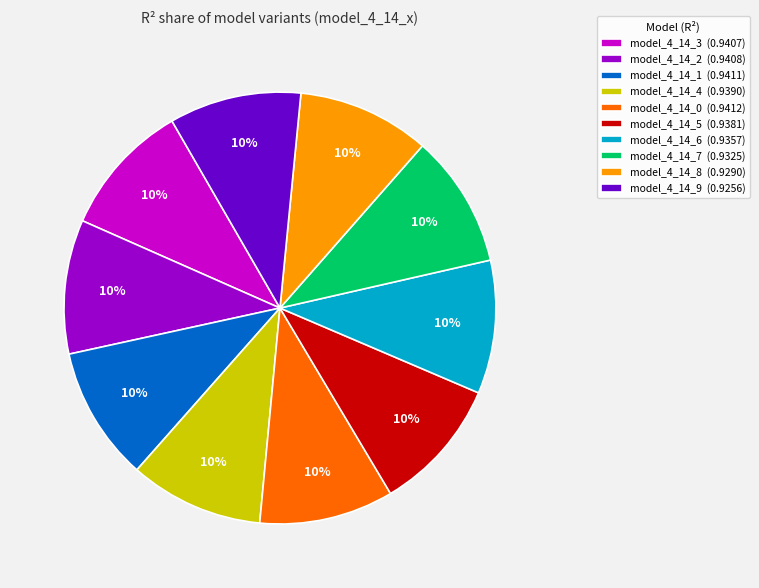

To the nearest percent, what portion does model_4_14_7 represent?

10%